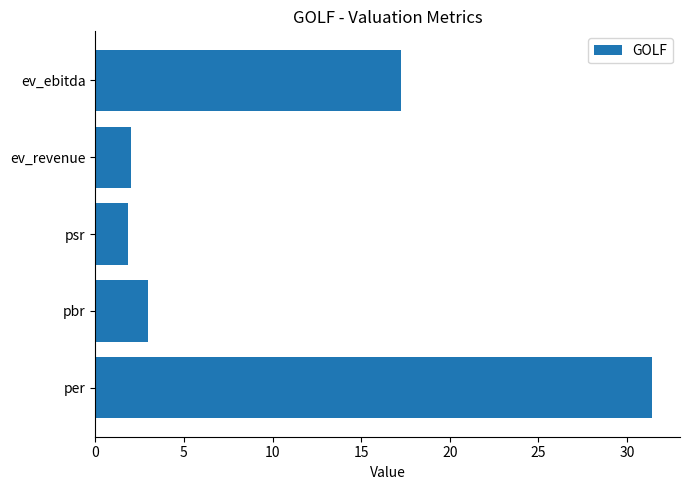

Approximately how many times larger is the value at pbr compared to psr?

1.6